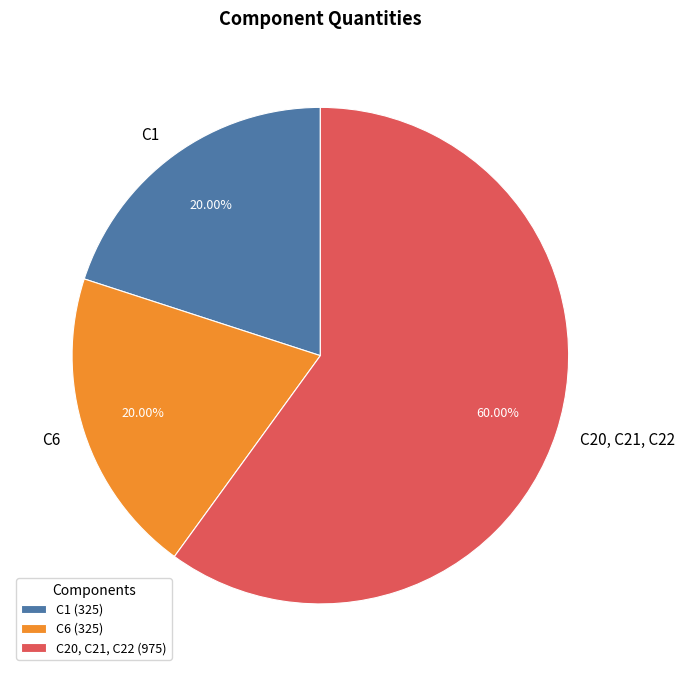

True or false: C20, C21, C22 accounts for 50% of the total.

False